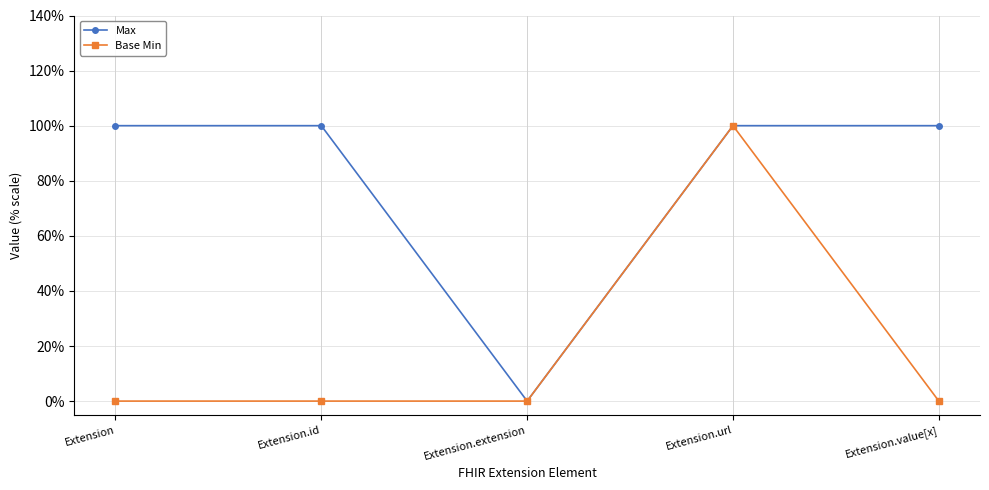

Does the chart have visible grid lines?

Yes